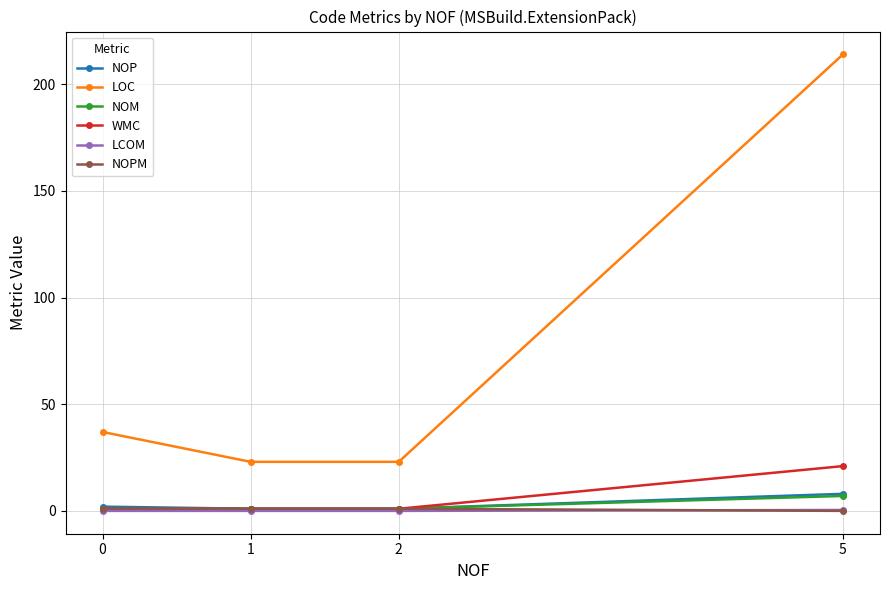

True or false: NOP has more than 1 points higher than both neighbors.

False